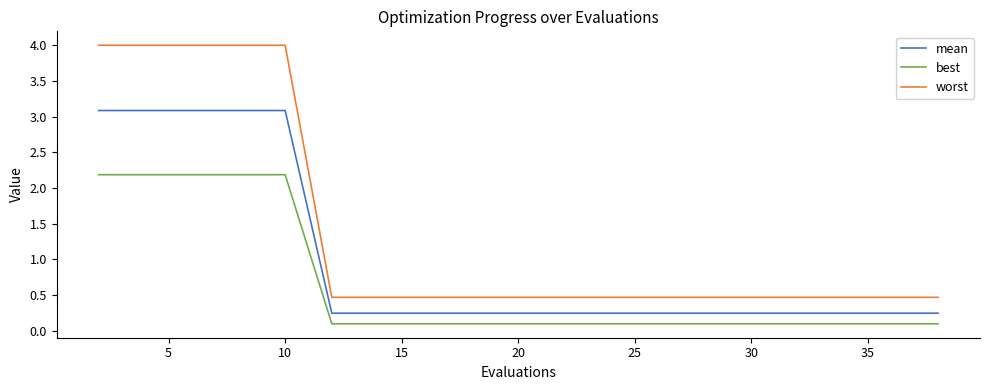

Which series has the largest total across all categories?

worst